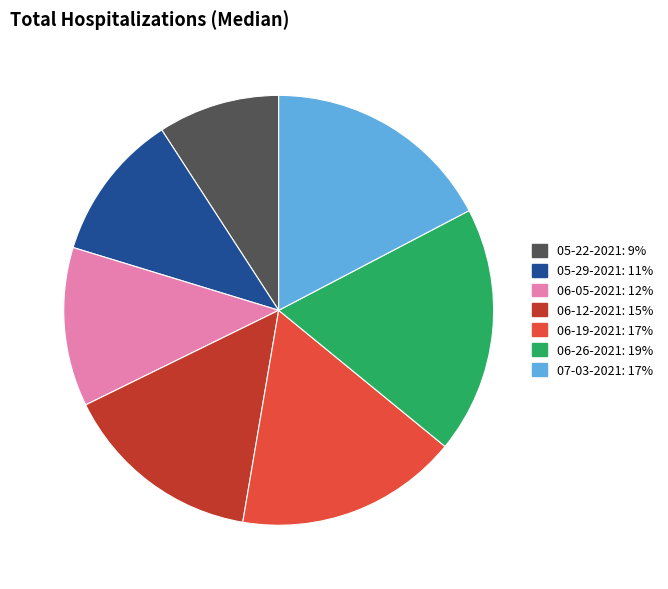

Which category has the biggest portion of the pie?

06-26-2021